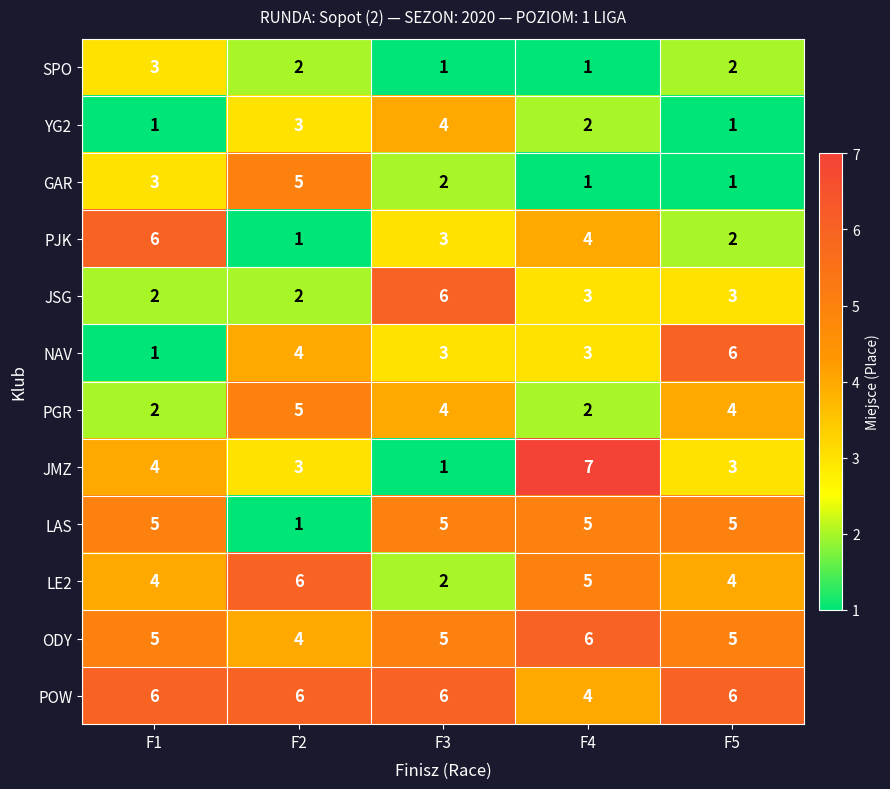

Which series has the widest spread of values?

JMZ